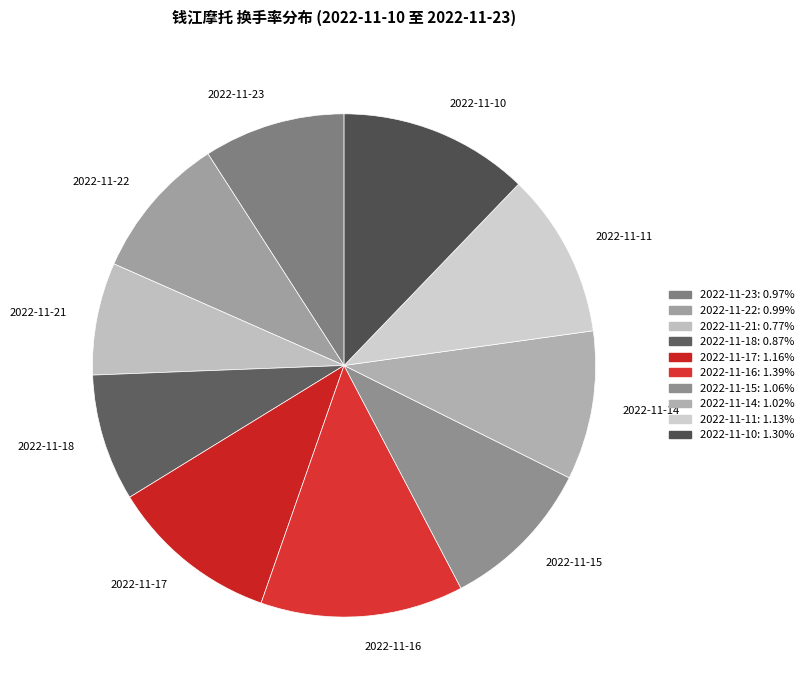

What is the largest slice in the pie chart?

2022-11-16